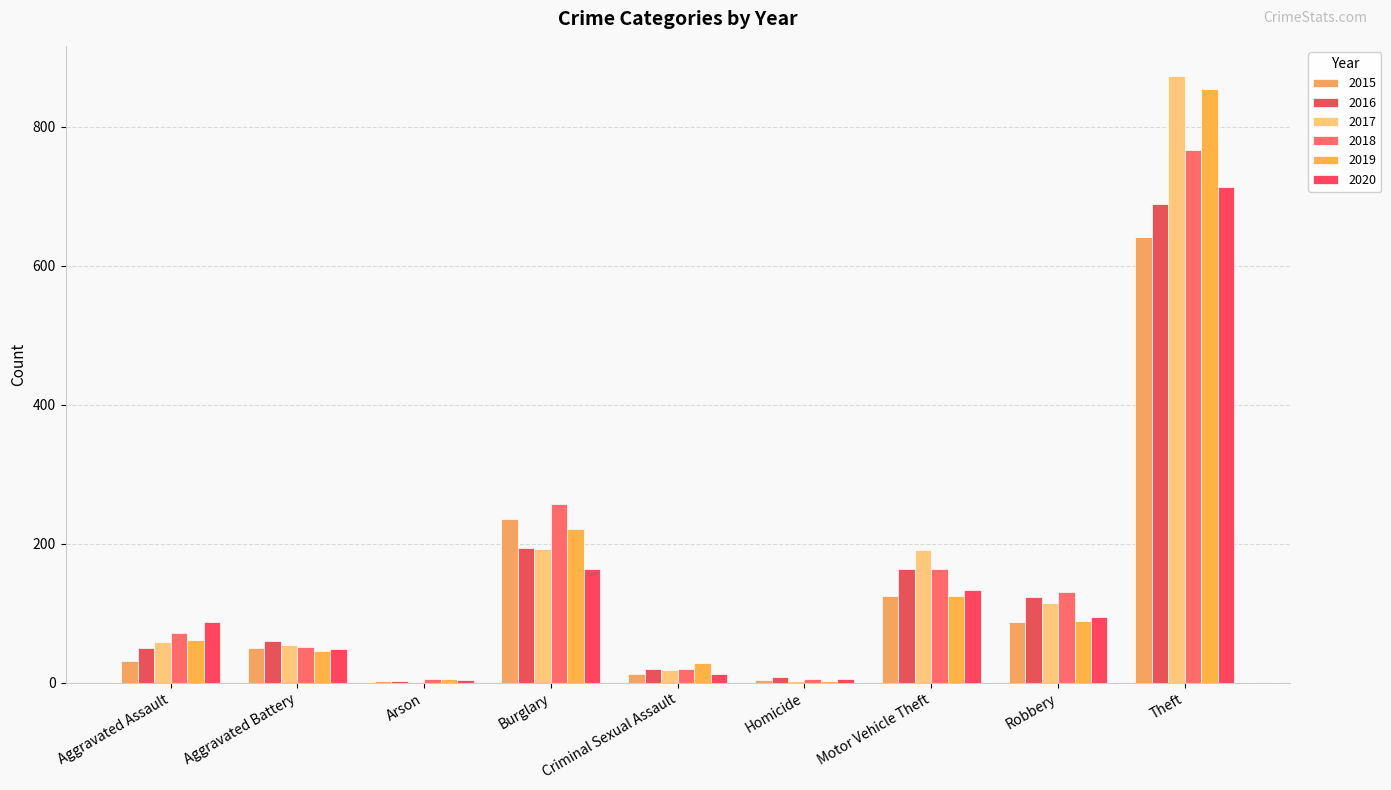

The value of 2020 at Burglary is 279. True or false?

False